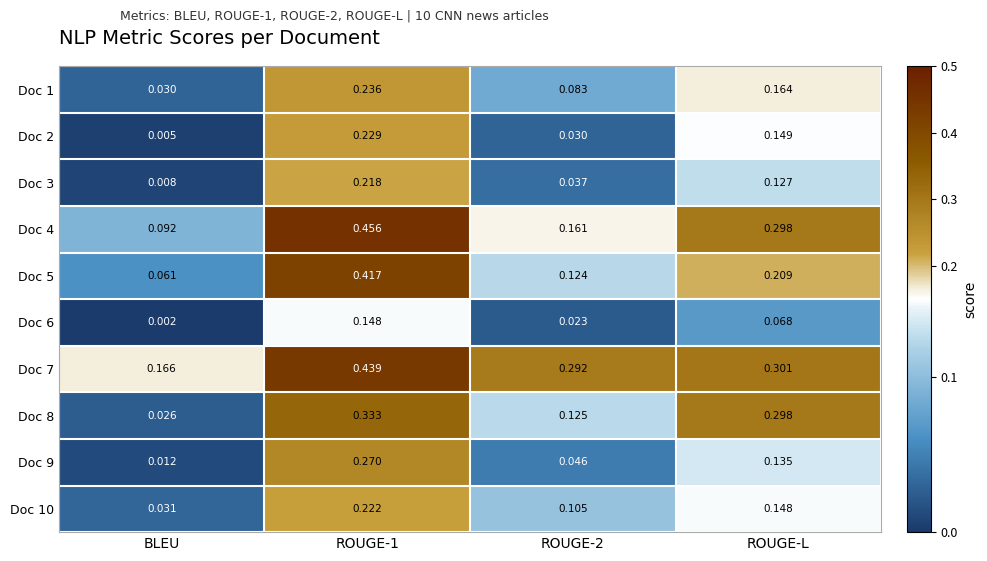

At which category is the sum across all series the highest?

ROUGE-1